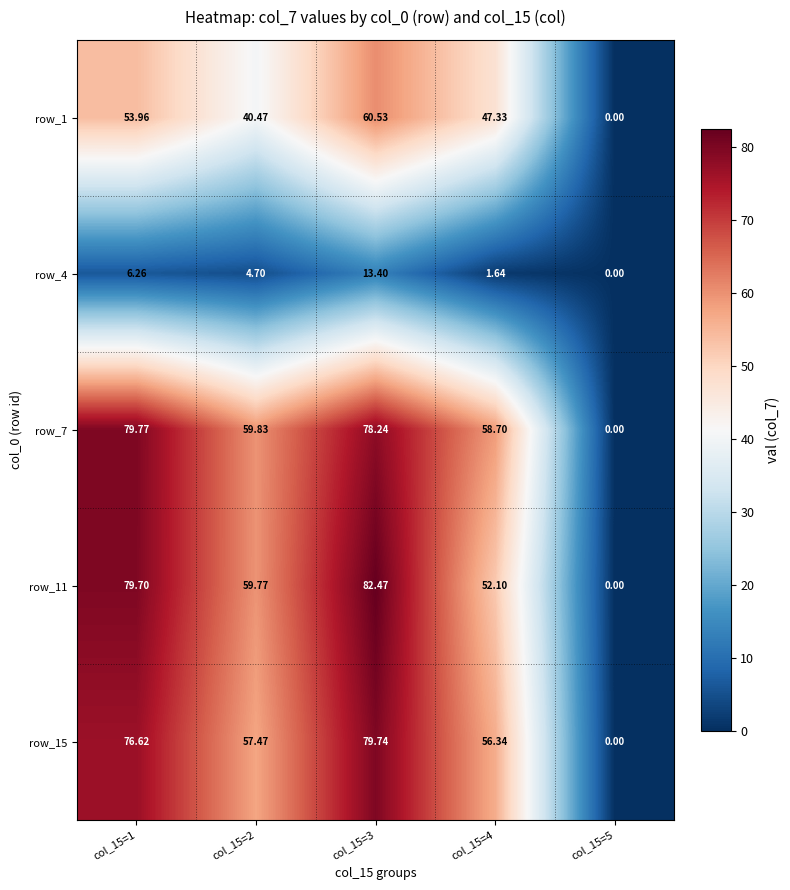

Is the value of row_11 at col_15=4 greater than the value of row_15 at col_15=1?

No